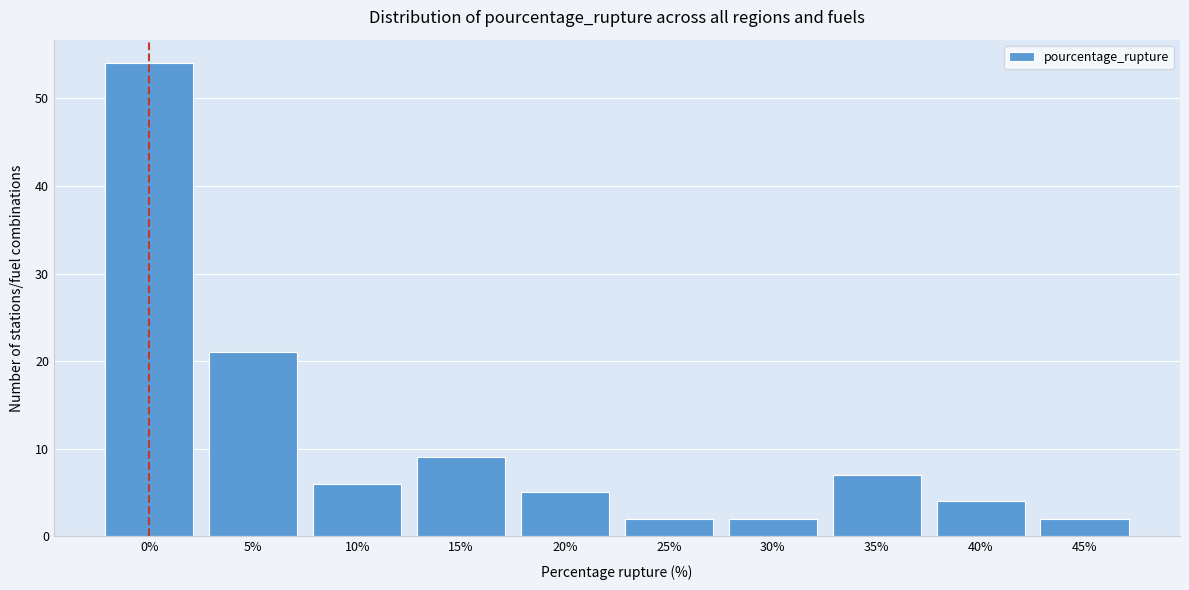

Reading left to right, what are all the values shown in this chart?

0%=54	5%=21	10%=6	15%=9	20%=5	25%=2	30%=2	35%=7	40%=4	45%=2